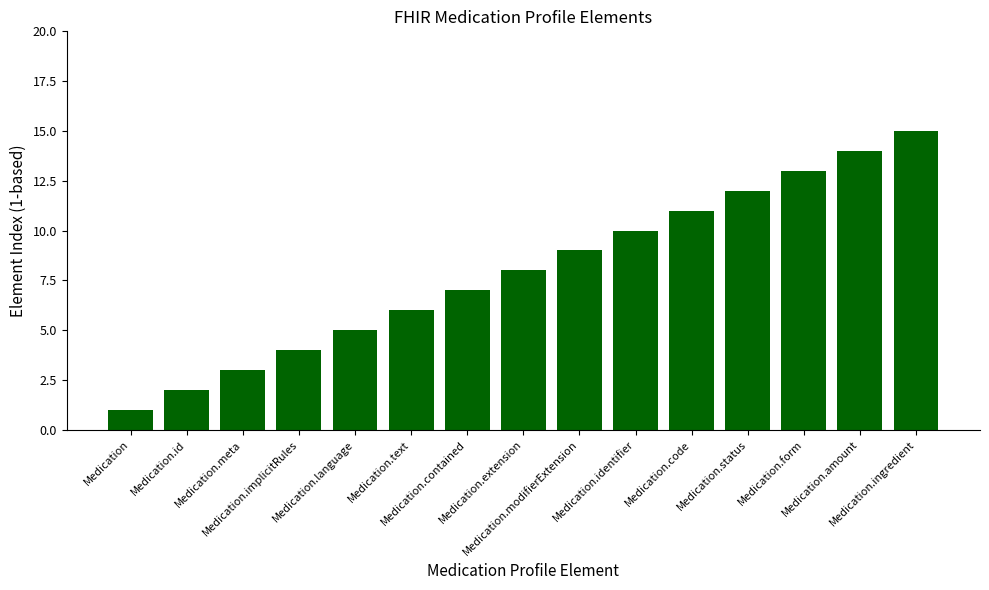

True or false: the data shows 8 at Medication.extension.

True